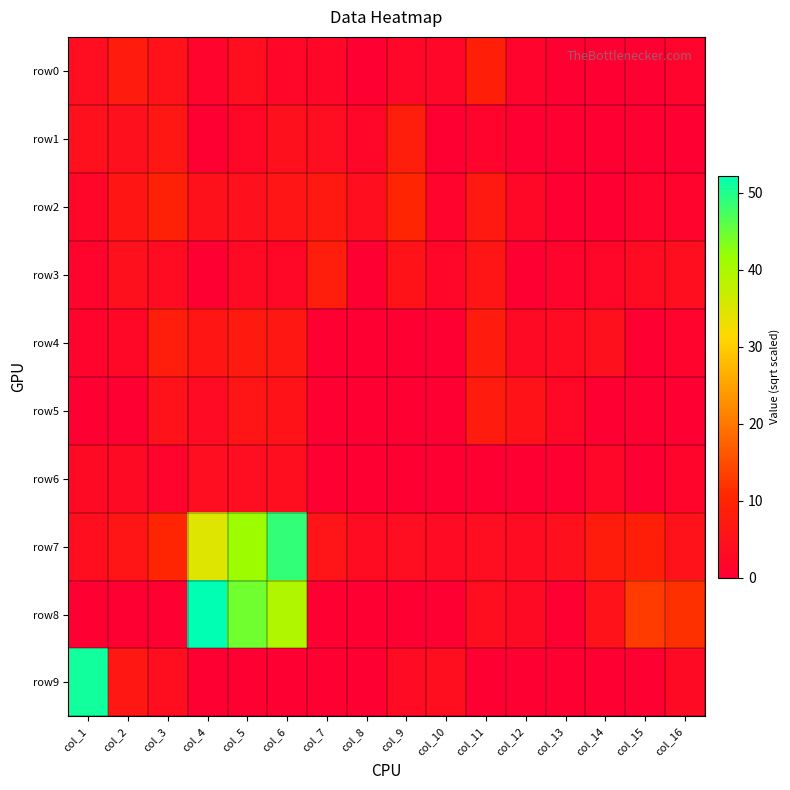

Reading left to right, transcribe all the data shown in this chart.

row0: col_1=3.6	col_2=7.5	col_3=5.0	col_4=1.4	col_5=4.1	col_6=2.0	col_7=2.0	col_8=0.0	col_9=2.2	col_10=2.0	col_11=8.7	col_12=1.4	col_13=0.0	col_14=0.0	col_15=0.0	col_16=1.4
row1: col_1=4.5	col_2=4.5	col_3=6.5	col_4=0.0	col_5=2.4	col_6=4.6	col_7=3.7	col_8=2.0	col_9=8.0	col_10=0.0	col_11=1.4	col_12=0.0	col_13=0.0	col_14=0.0	col_15=0.0	col_16=0.0
row2: col_1=2.0	col_2=6.3	col_3=9.2	col_4=4.9	col_5=4.5	col_6=5.8	col_7=7.1	col_8=4.1	col_9=10.0	col_10=1.4	col_11=6.9	col_12=2.4	col_13=0.0	col_14=0.0	col_15=1.4	col_16=1.4
row3: col_1=1.4	col_2=4.5	col_3=3.5	col_4=0.0	col_5=2.8	col_6=2.4	col_7=8.0	col_8=0.0	col_9=5.3	col_10=2.2	col_11=6.0	col_12=0.0	col_13=1.4	col_14=2.2	col_15=3.5	col_16=4.1
row4: col_1=1.4	col_2=2.4	col_3=8.2	col_4=6.3	col_5=7.3	col_6=6.6	col_7=0.0	col_8=0.0	col_9=0.0	col_10=0.0	col_11=7.5	col_12=3.0	col_13=3.5	col_14=4.7	col_15=0.0	col_16=1.4
row5: col_1=0.0	col_2=0.0	col_3=5.1	col_4=3.3	col_5=6.0	col_6=5.5	col_7=0.0	col_8=0.0	col_9=0.0	col_10=0.0	col_11=7.5	col_12=5.4	col_13=2.4	col_14=0.0	col_15=0.0	col_16=0.0
row6: col_1=2.8	col_2=3.0	col_3=1.4	col_4=3.7	col_5=3.7	col_6=4.1	col_7=0.0	col_8=0.0	col_9=0.0	col_10=0.0	col_11=0.0	col_12=0.0	col_13=0.0	col_14=2.2	col_15=0.0	col_16=1.7
row7: col_1=4.1	col_2=6.0	col_3=10.1	col_4=34.7	col_5=41.3	col_6=48.8	col_7=5.7	col_8=3.5	col_9=3.7	col_10=3.2	col_11=3.7	col_12=3.5	col_13=4.7	col_14=7.7	col_15=8.7	col_16=5.2
row8: col_1=0.0	col_2=0.0	col_3=0.0	col_4=52.2	col_5=44.5	col_6=39.4	col_7=0.0	col_8=0.0	col_9=0.0	col_10=0.0	col_11=4.1	col_12=2.8	col_13=0.0	col_14=5.2	col_15=12.9	col_16=11.7
row9: col_1=51.0	col_2=6.4	col_3=4.0	col_4=0.0	col_5=0.0	col_6=0.0	col_7=0.0	col_8=0.0	col_9=3.3	col_10=4.0	col_11=0.0	col_12=0.0	col_13=0.0	col_14=0.0	col_15=0.0	col_16=2.8